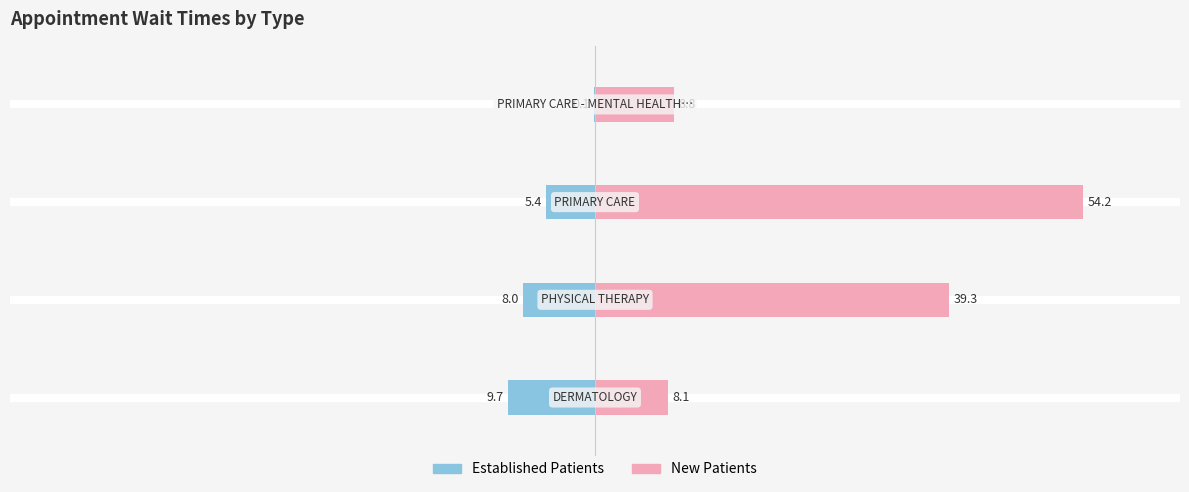

Which series has the largest range (max minus min)?

NewPatients